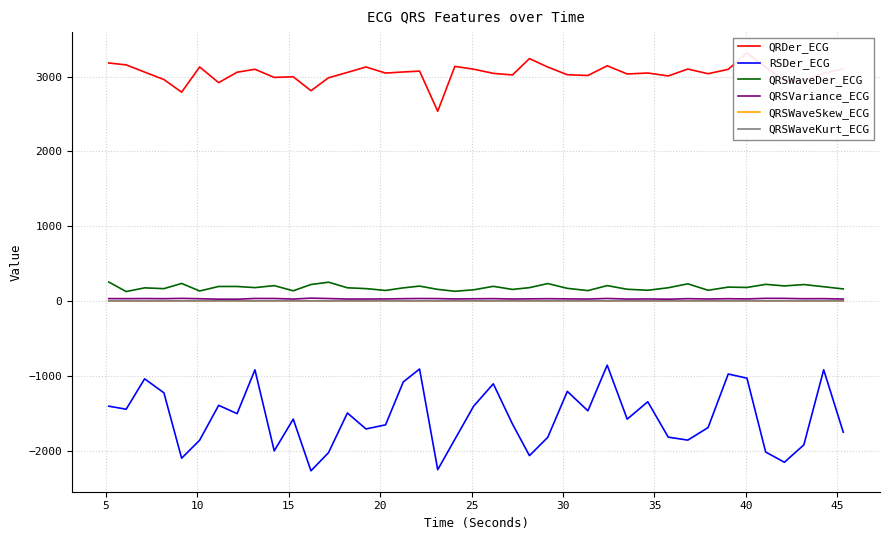

True or false: QRSVariance_ECG and RSDer_ECG intersect in this chart.

False